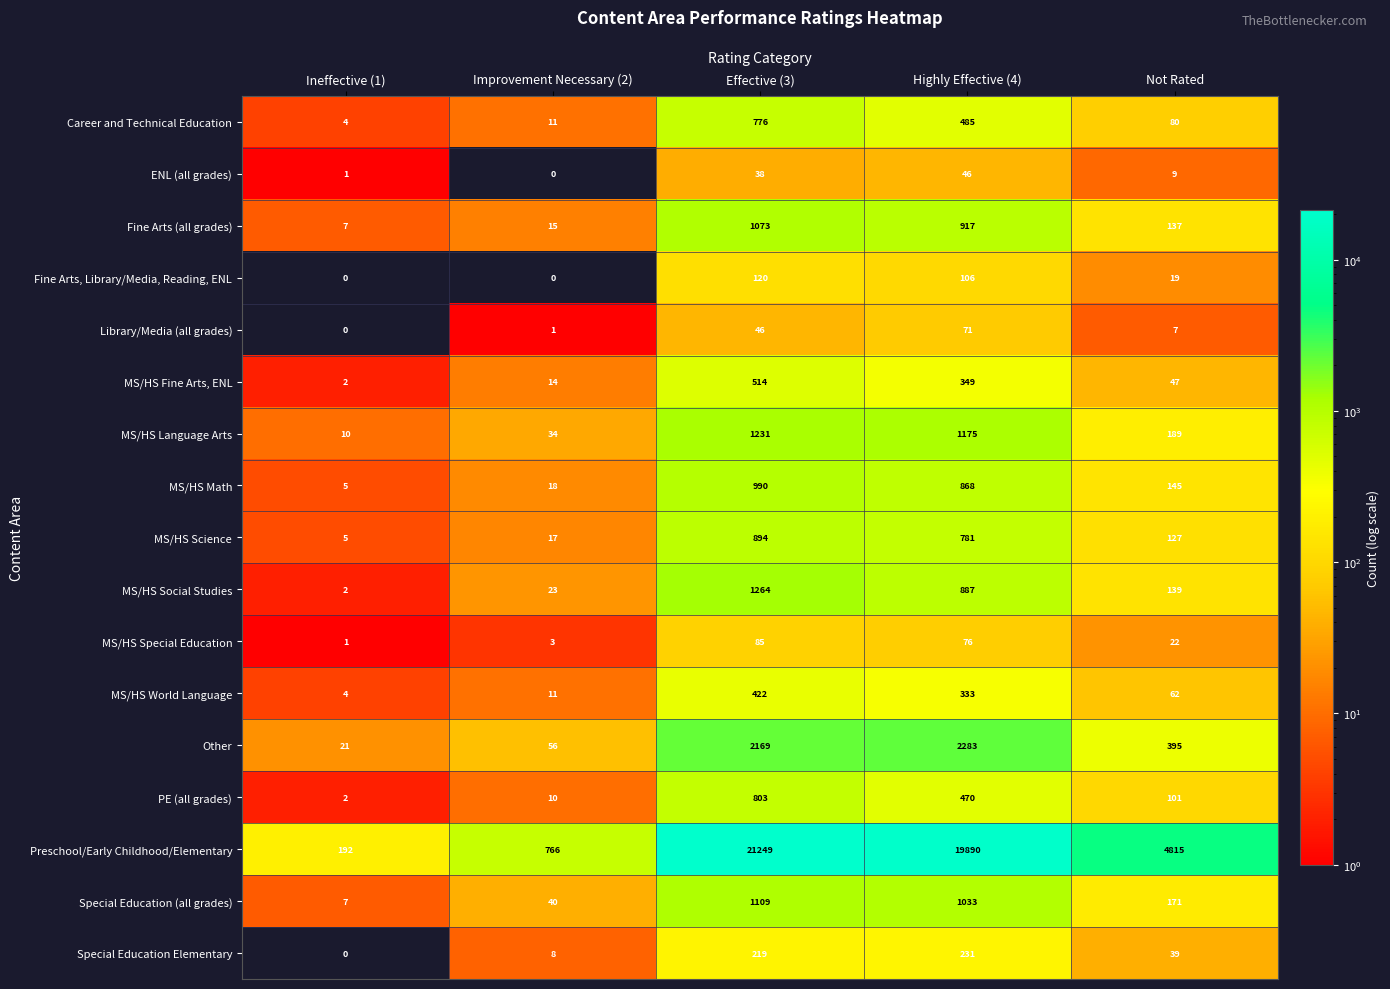

At which label does Other reach its peak?

Highly Effective (4)